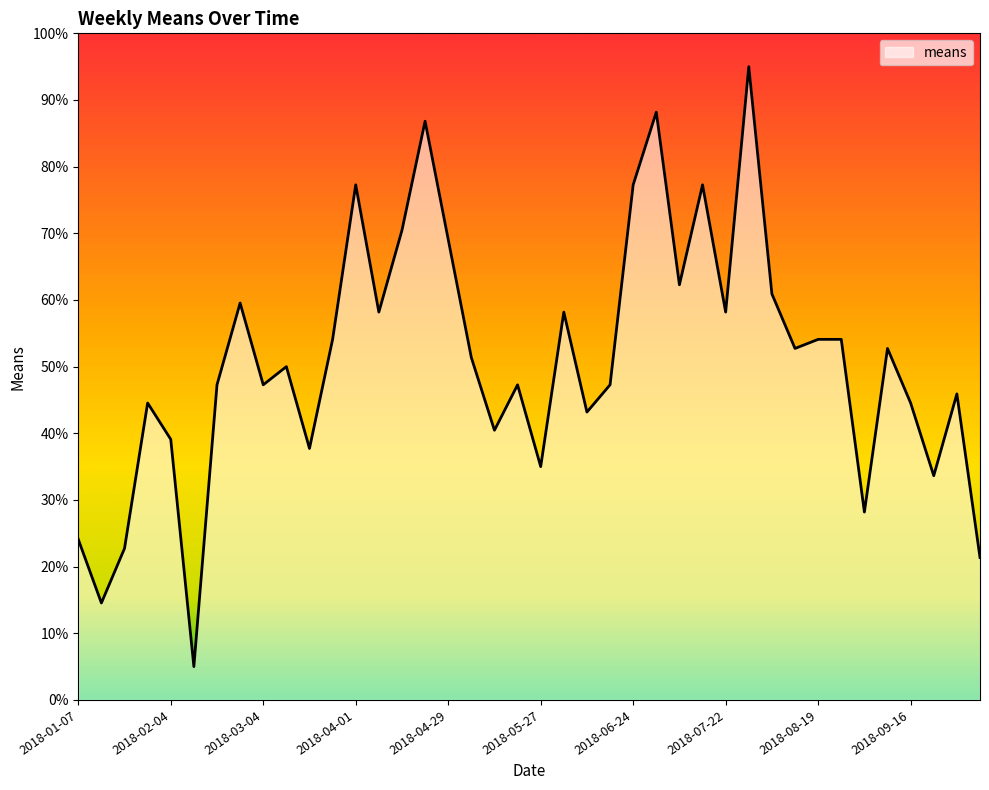

What is the difference between the maximum and minimum values?

90.0